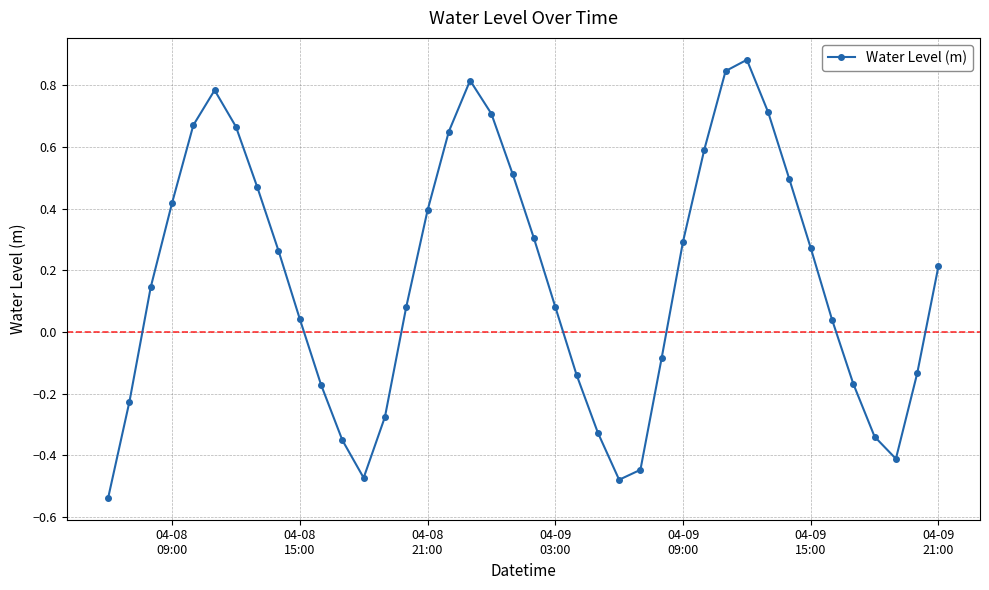

Count the number of data series in this chart.

1